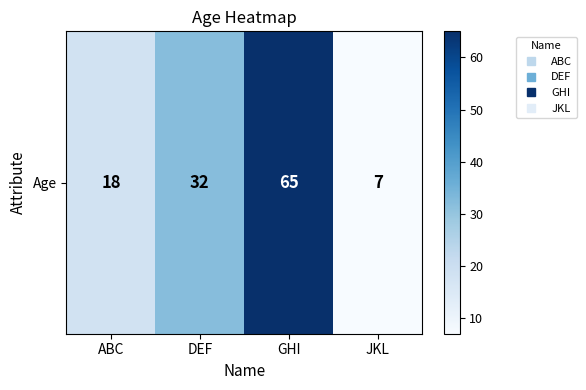

List the labels in order of value, largest first.

GHI, DEF, ABC, JKL